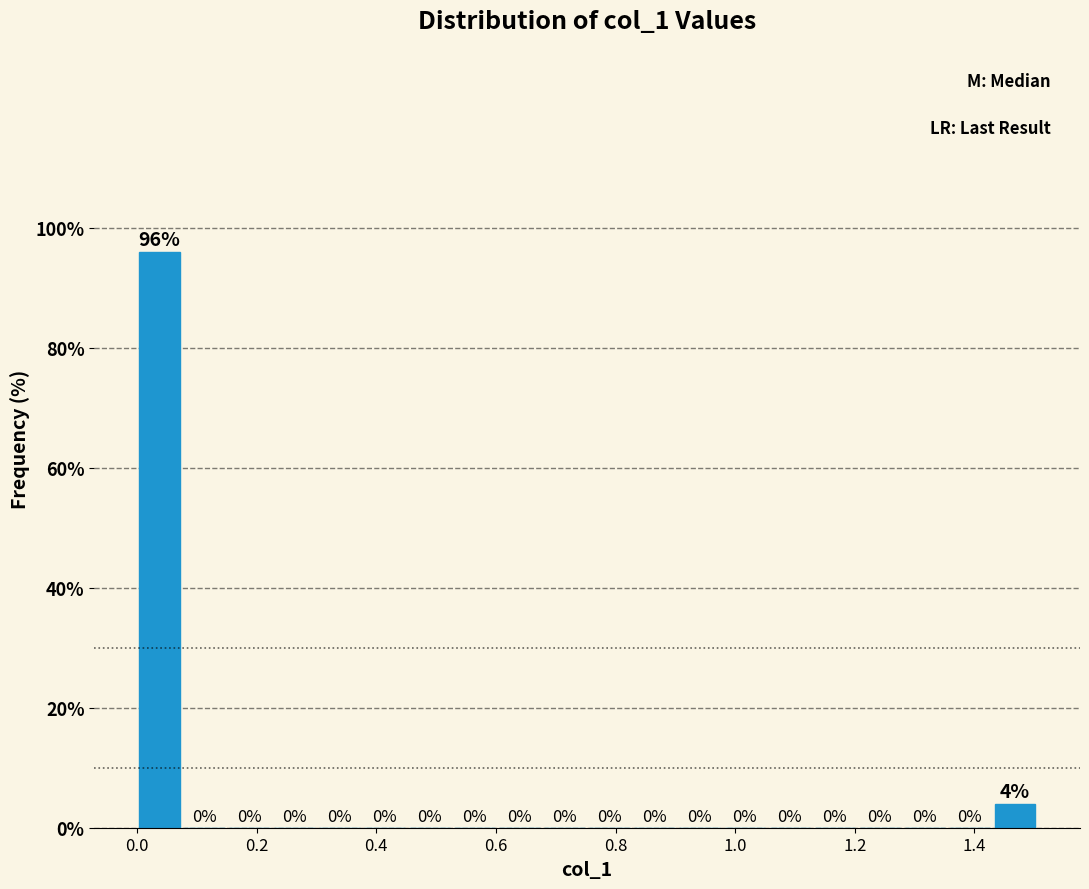

Read against the x-axis, roughly where is the centre of the tallest bar?

0.04